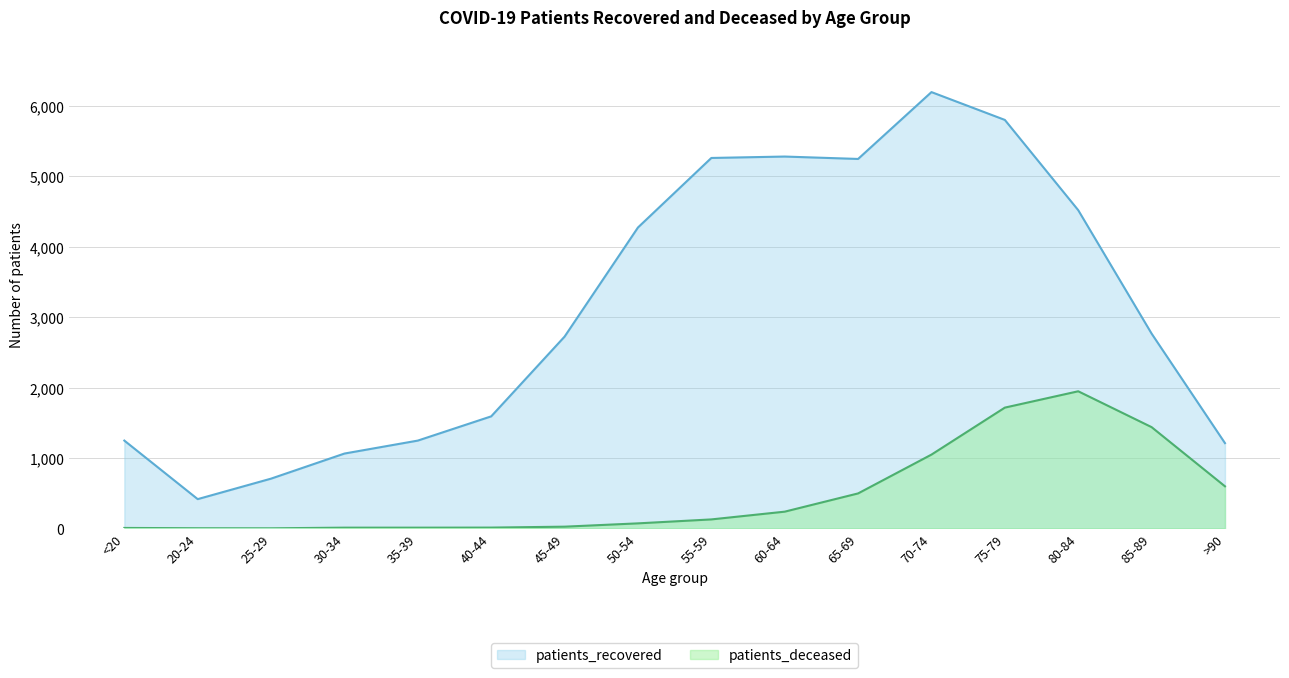

Between 65-69 and 85-89, which is larger?

65-69